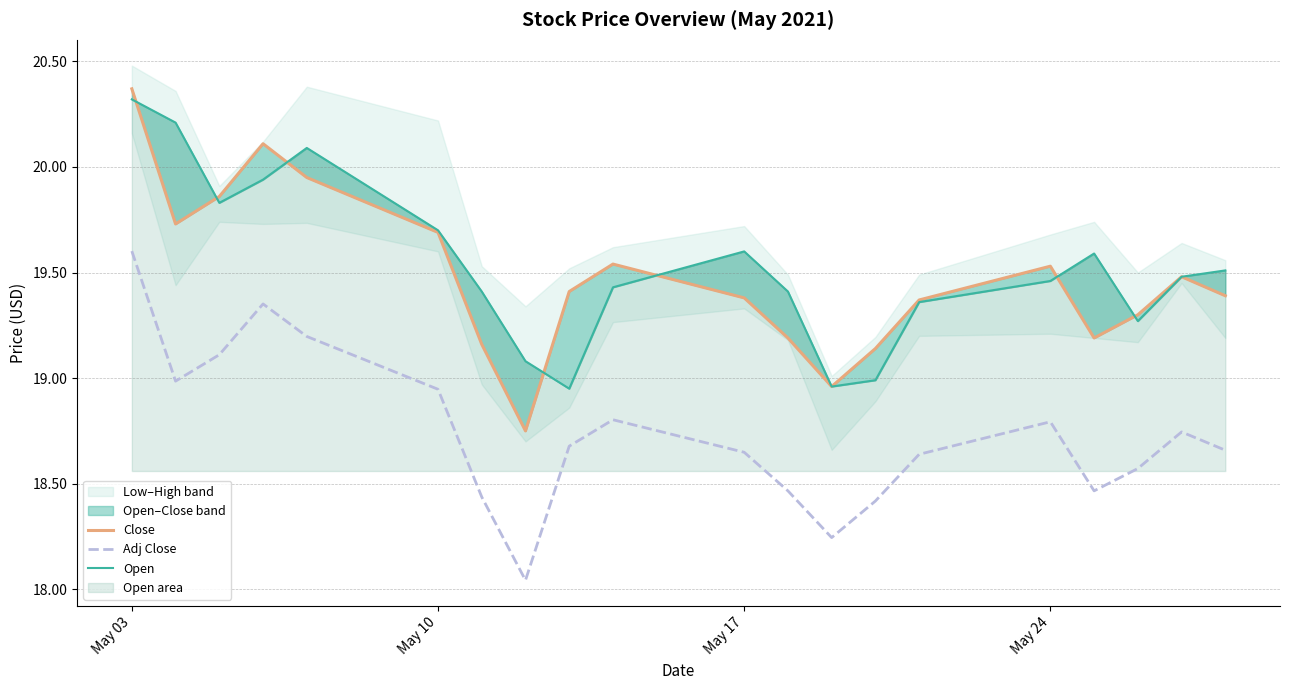

What is the average value of the Adj Close series?

18.7